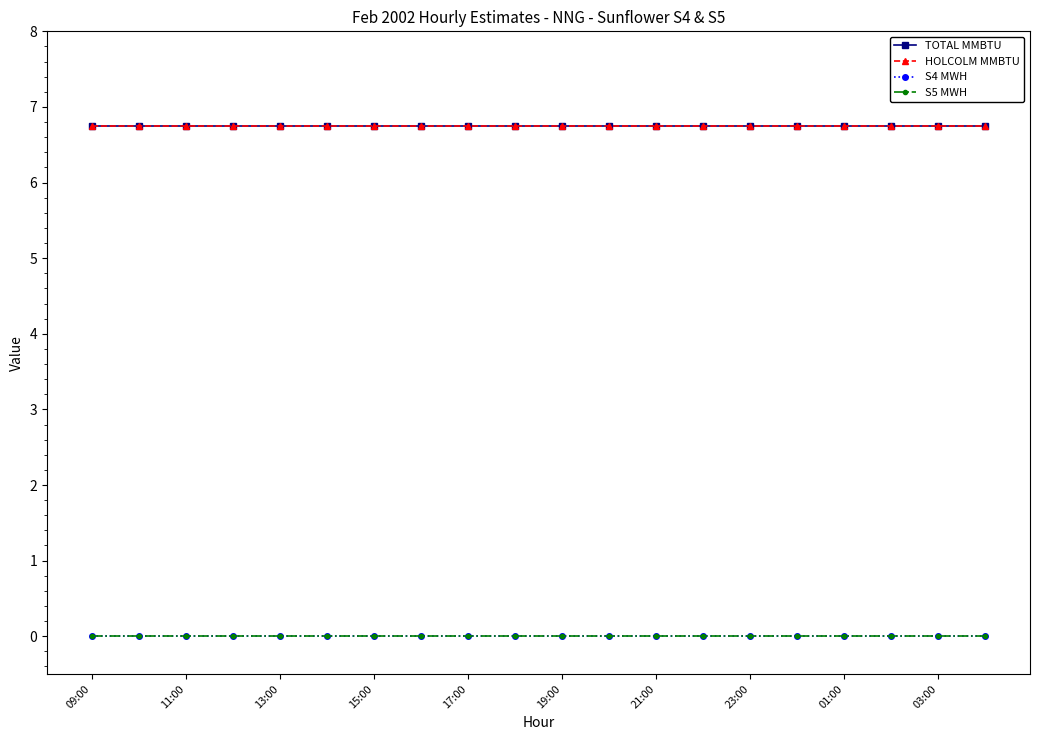

Does the chart have visible grid lines?

No